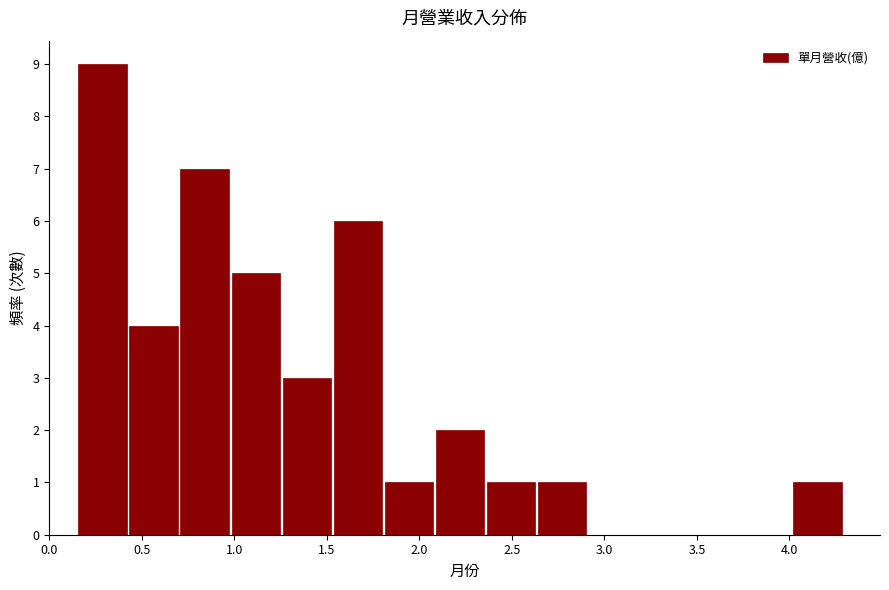

Reading left to right, transcribe this chart: for each bar, give the range it covers on the x-axis and its height. Neither the bar edges nor the heights are printed on the chart, so give them approximately, as read against the axes.

0.15 to 0.45: 9
0.45 to 0.70: 4
0.70 to 1.00: 7
1.00 to 1.25: 5
1.25 to 1.55: 3
1.55 to 1.80: 6
1.80 to 2.10: 1
2.10 to 2.35: 2
2.35 to 2.65: 1
2.65 to 2.90: 1
2.90 to 3.20: 0
3.20 to 3.45: 0
3.45 to 3.75: 0
3.75 to 4.00: 0
4.00 to 4.30: 1